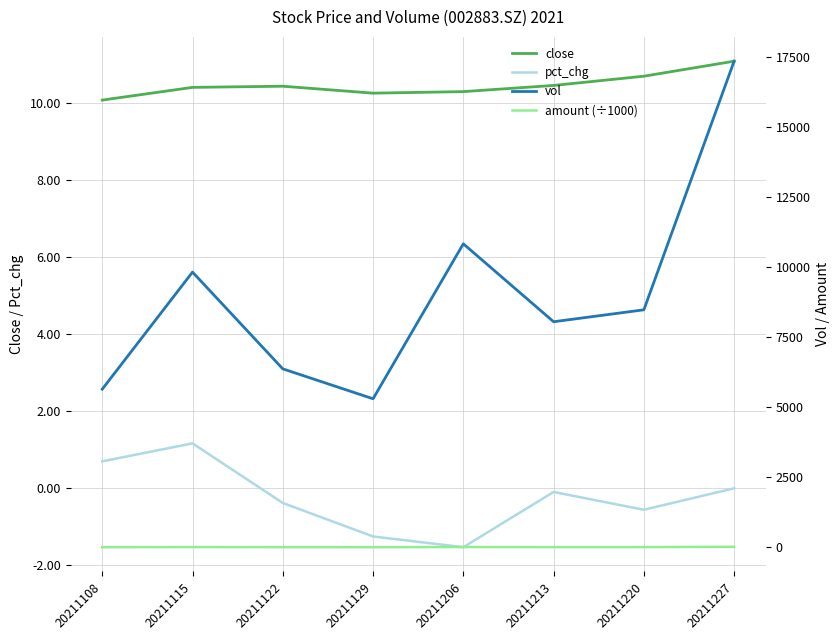

How many lines are shown in the chart?

4